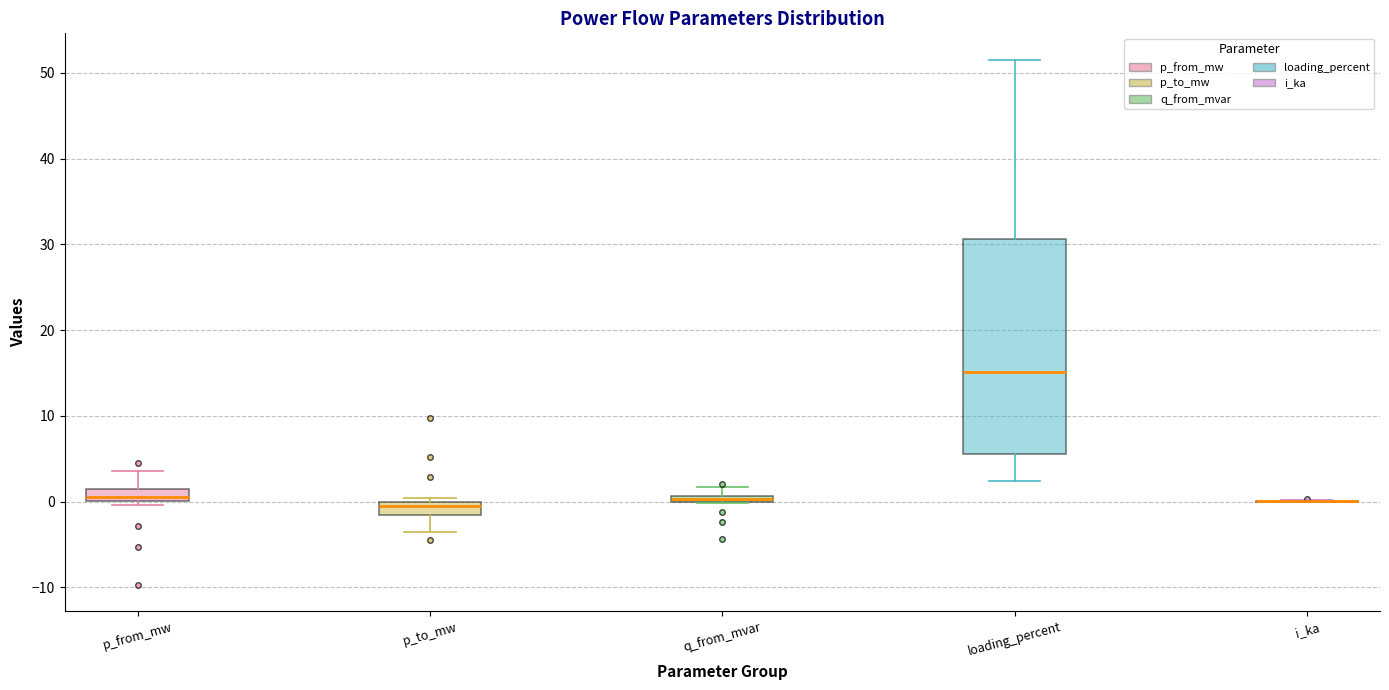

Where is the lower edge of the box for q_from_mvar on the y-axis? The values are not printed on the chart, so give them approximately, as read against the axis.

0